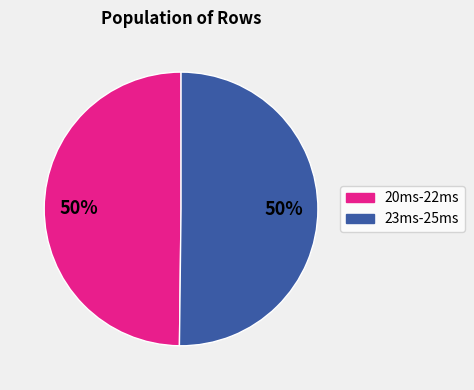

To the nearest percent, what is the combined percentage of 20ms-22ms and 23ms-25ms?

100%